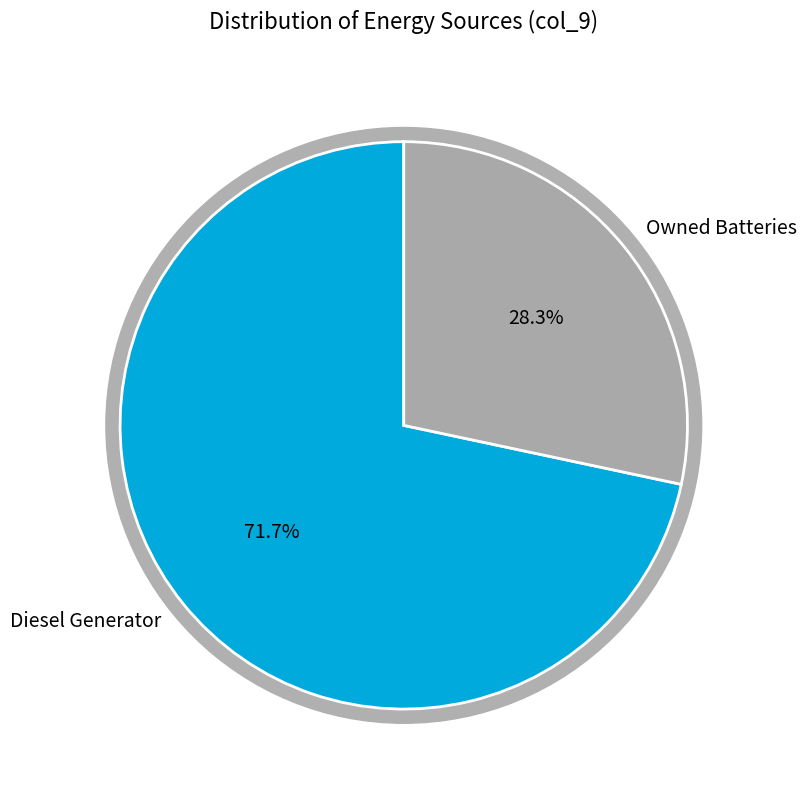

Count the number of slices in the pie.

3